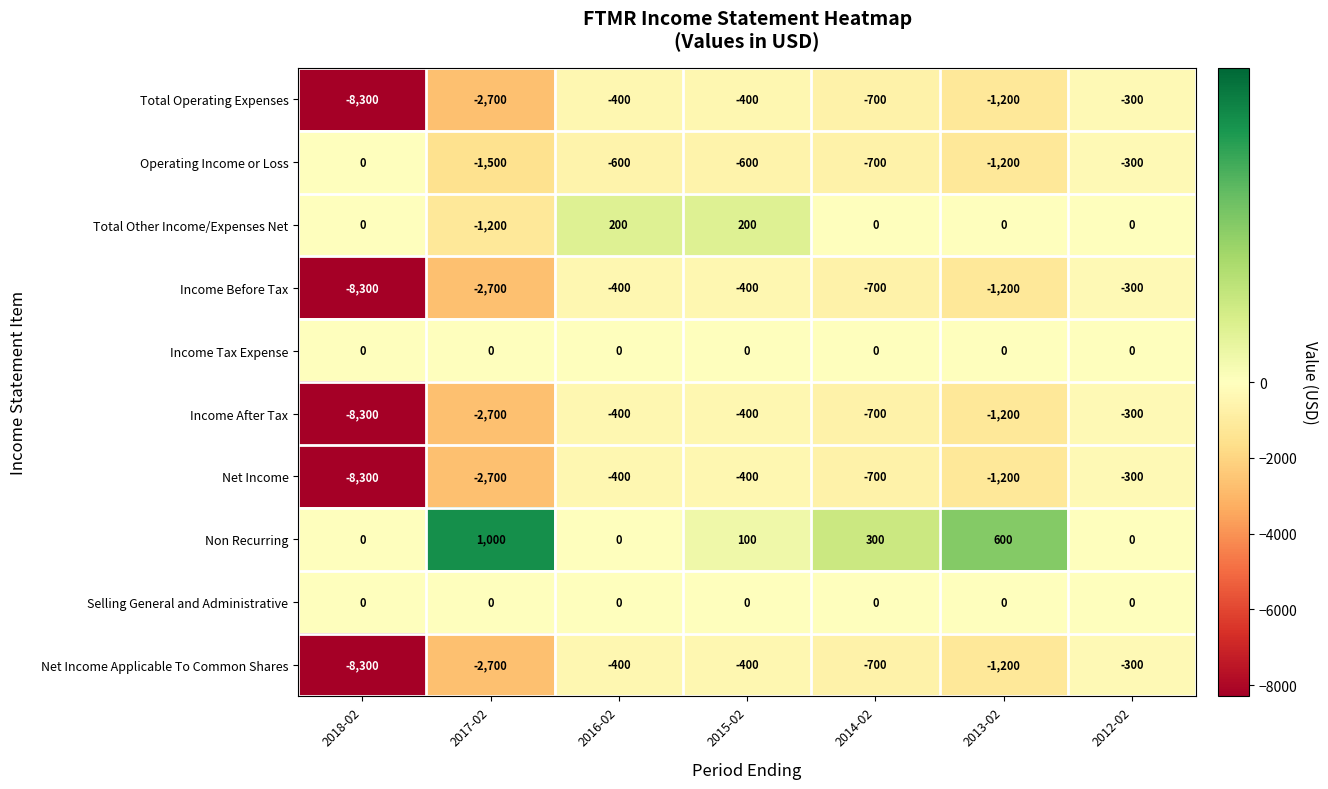

How many data points in Net Income are above -700?

3